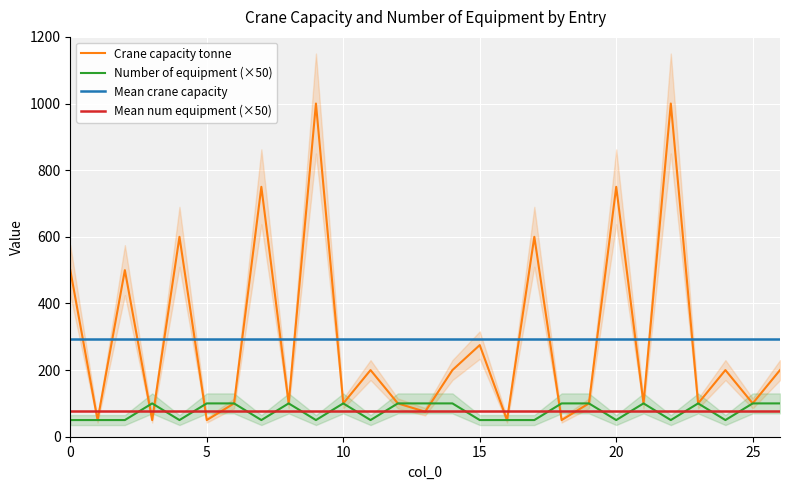

At which category does Crane capacity tonne reach its first local valley?

1